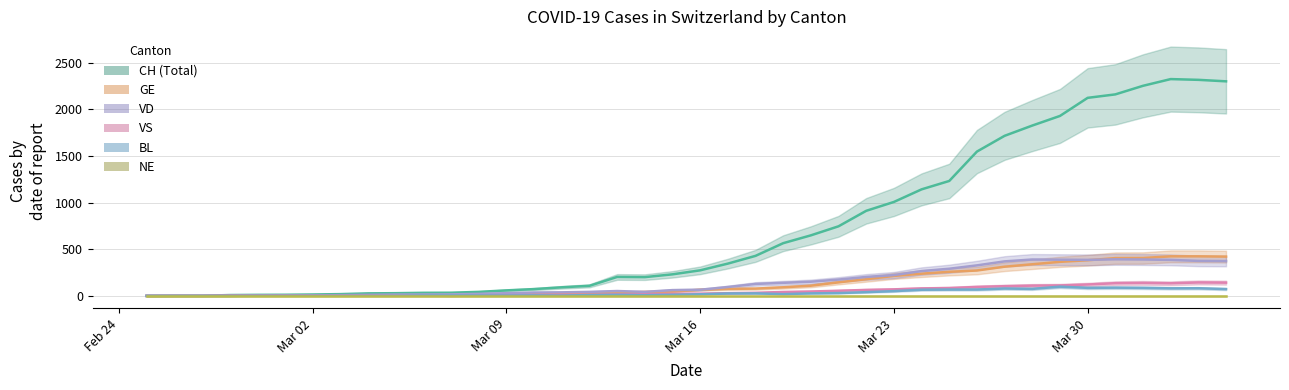

At which category does VS reach its first local valley?

2020-03-07